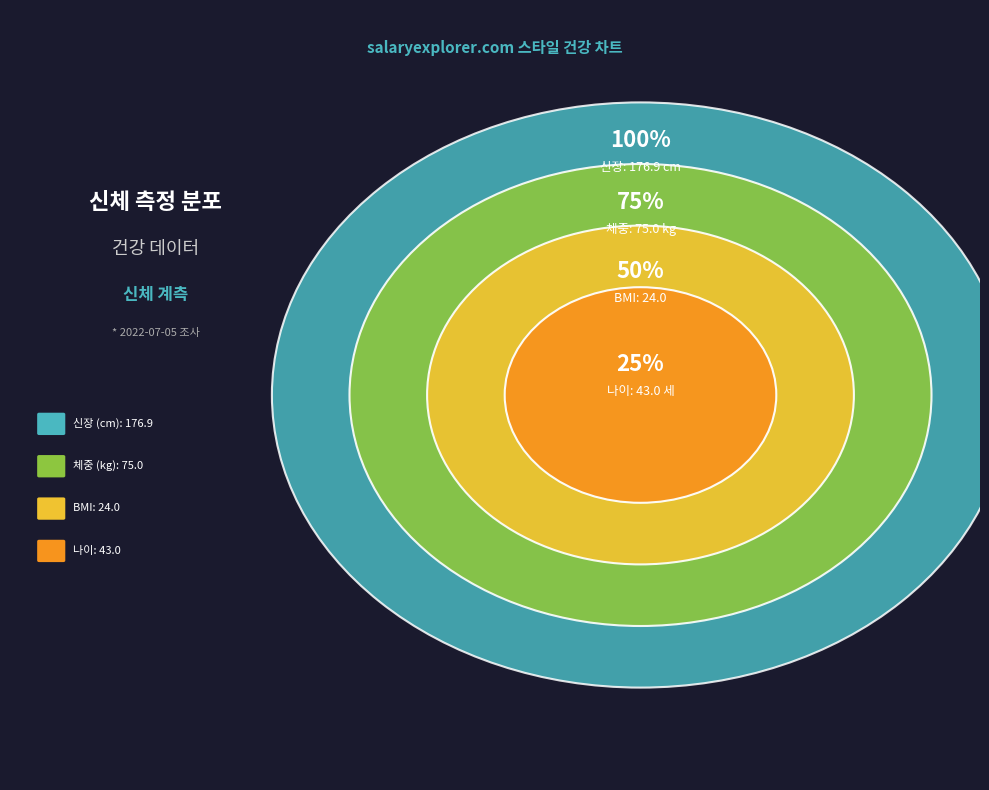

Rank the categories by value from lowest to highest.

BMI, 나이, 체중 (kg), 신장 (cm)